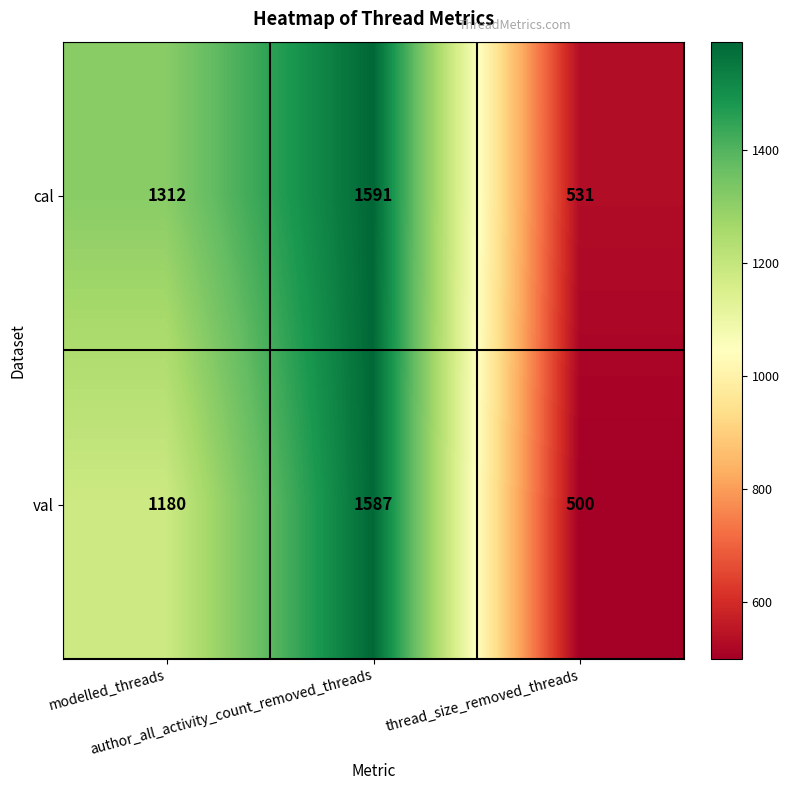

Which series has the largest total across all categories?

cal